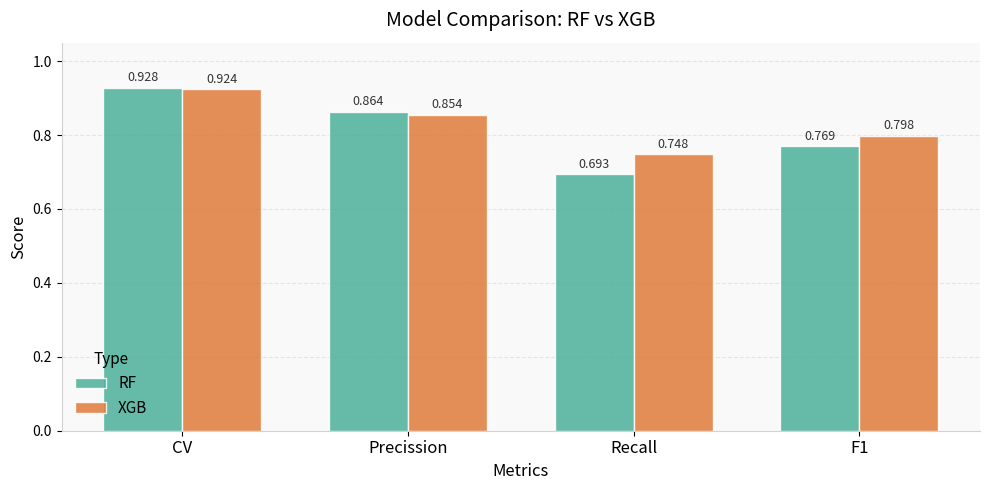

At which category does the chart reach its peak across all series?

CV